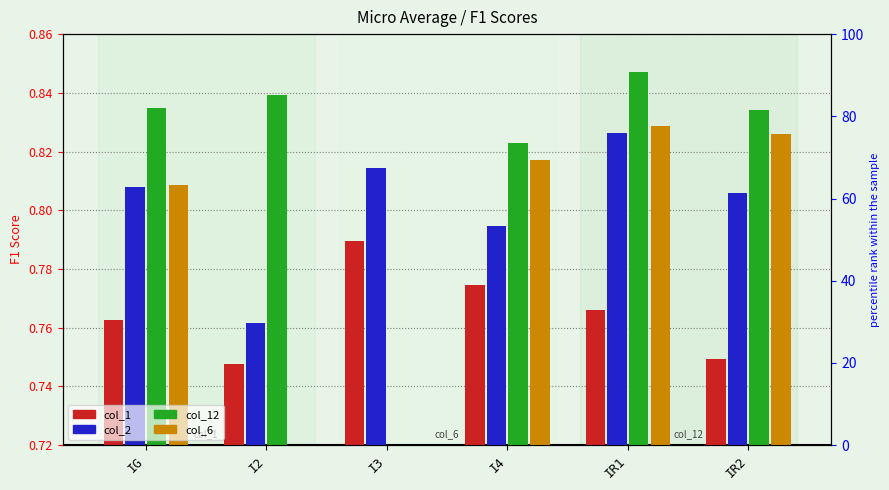

What is the label of the 3rd bar from the right?

I4